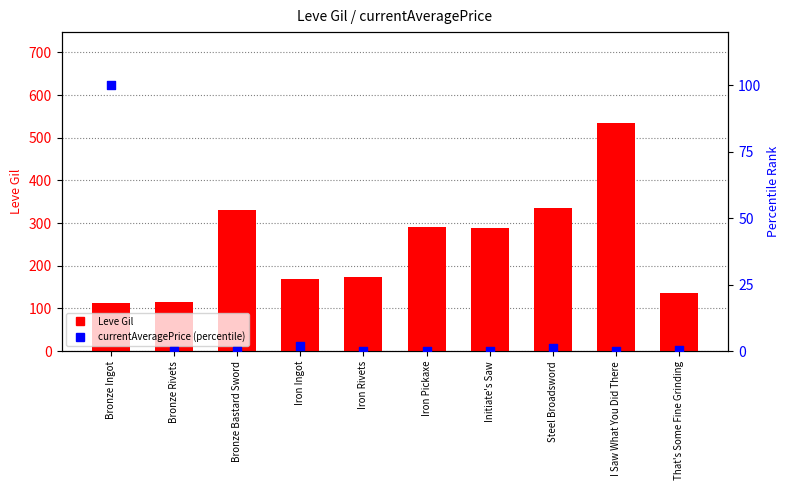

At how many categories does at least one series exceed 89?

10